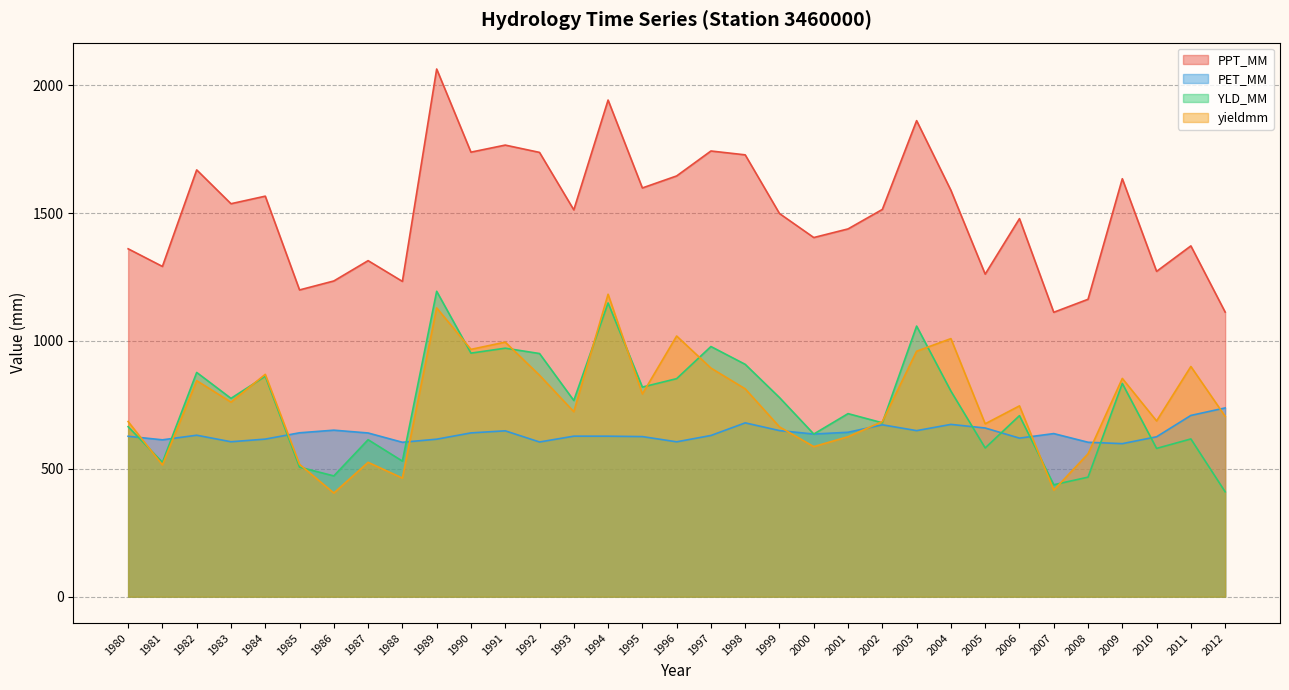

Reading left to right, transcribe all the data shown in this chart.

PPT_MM: 1360.6	1291.6	1669.2	1536.9	1566.5	1199.7	1234.8	1314.2	1233.1	2063.7	1738.6	1766.2	1737.6	1512.8	1942.4	1598.6	1645.6	1743.1	1728.0	1498.5	1404.6	1438.4	1514.6	1861.9	1589.4	1261.6	1478.5	1112.3	1163.2	1634.6	1272.3	1372.0	1113.2
PET_MM: 627.4	613.5	631.5	605.9	616.3	641.0	651.2	640.3	603.9	616.0	640.5	648.7	605.0	627.8	627.7	626.1	605.7	630.5	679.8	649.6	636.1	643.0	672.2	649.4	673.8	659.7	620.1	637.9	604.0	598.5	625.4	708.9	738.2
YLD_MM: 664.9	525.5	877.0	775.6	862.1	506.7	472.3	614.0	530.3	1194.4	952.5	971.9	951.0	767.3	1148.8	819.8	852.7	978.4	908.7	778.8	636.1	715.9	680.1	1058.3	804.1	581.7	708.0	437.8	467.5	834.0	579.9	617.0	410.2
yieldmm: 685.0	515.2	844.9	760.9	869.7	517.5	405.4	525.4	463.8	1129.6	967.3	995.6	866.0	723.5	1182.9	792.8	1019.5	894.1	812.9	664.1	586.9	625.7	684.9	960.0	1009.3	676.1	746.3	416.7	558.6	853.7	687.3	900.3	705.5